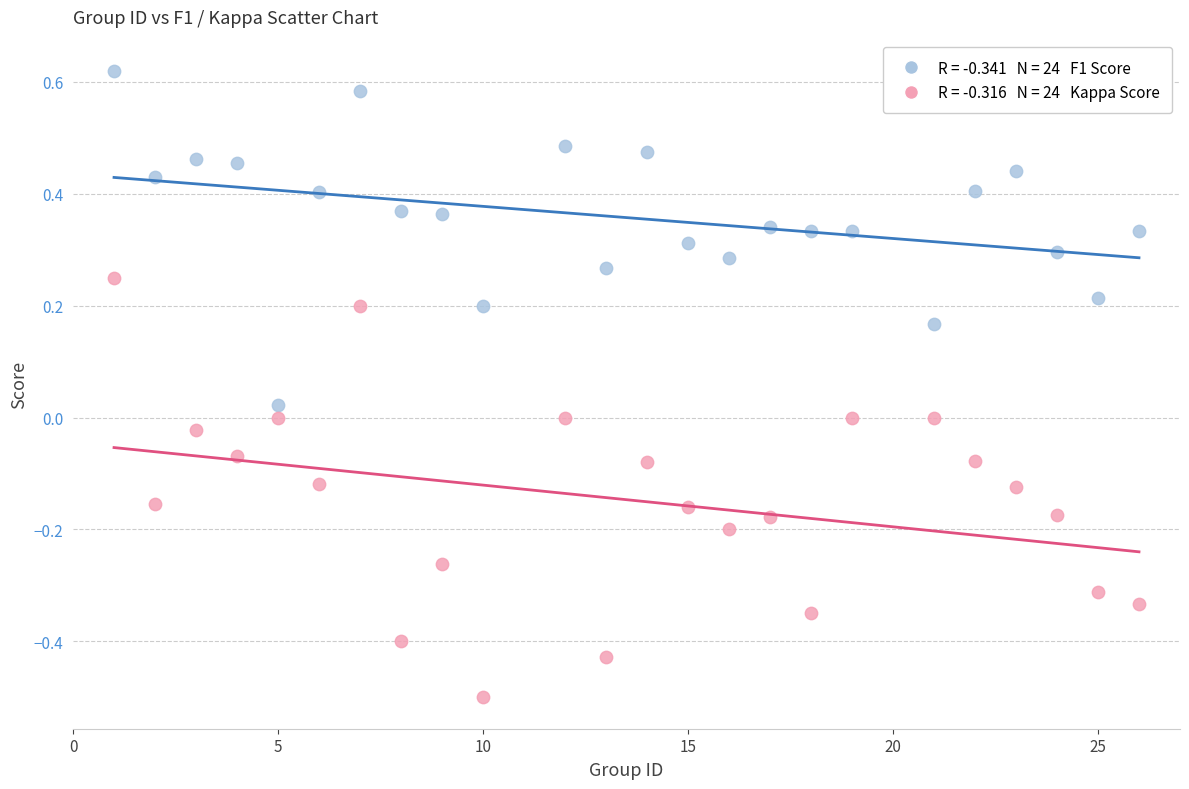

Across all data points, what is the range of X values (max minus min)?

25.0